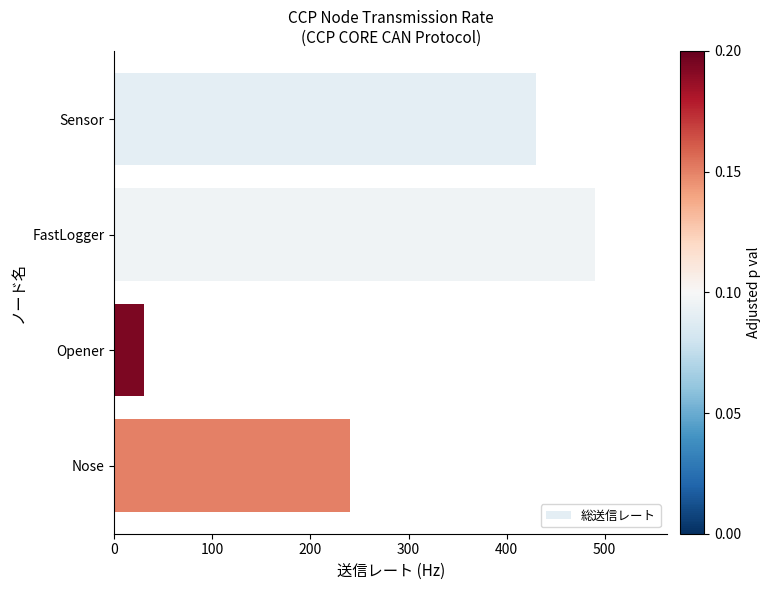

Where is the data nearest to the value 260?

Nose